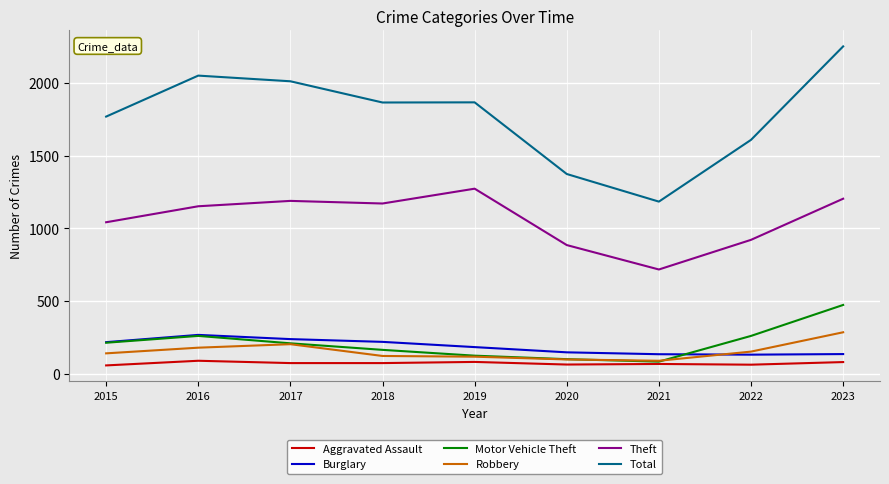

True or false: Motor Vehicle Theft and Theft cross at least once.

False